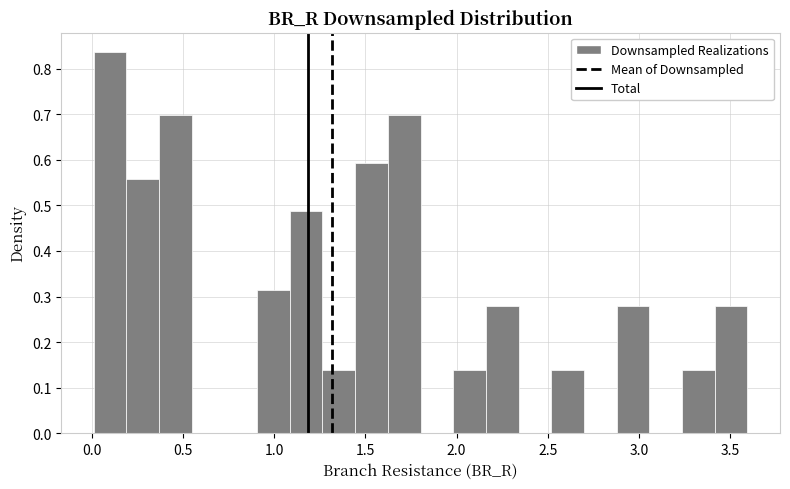

Around what value on the x-axis is the tallest bar? Give the approximate position of its centre, as read against the axis.

0.10